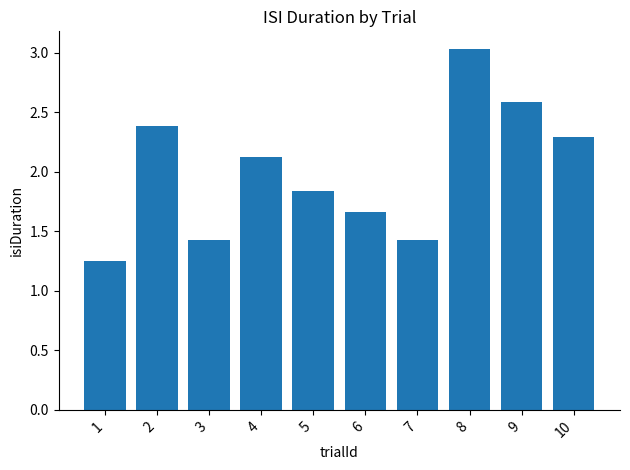

What is the greatest value displayed?

3.0